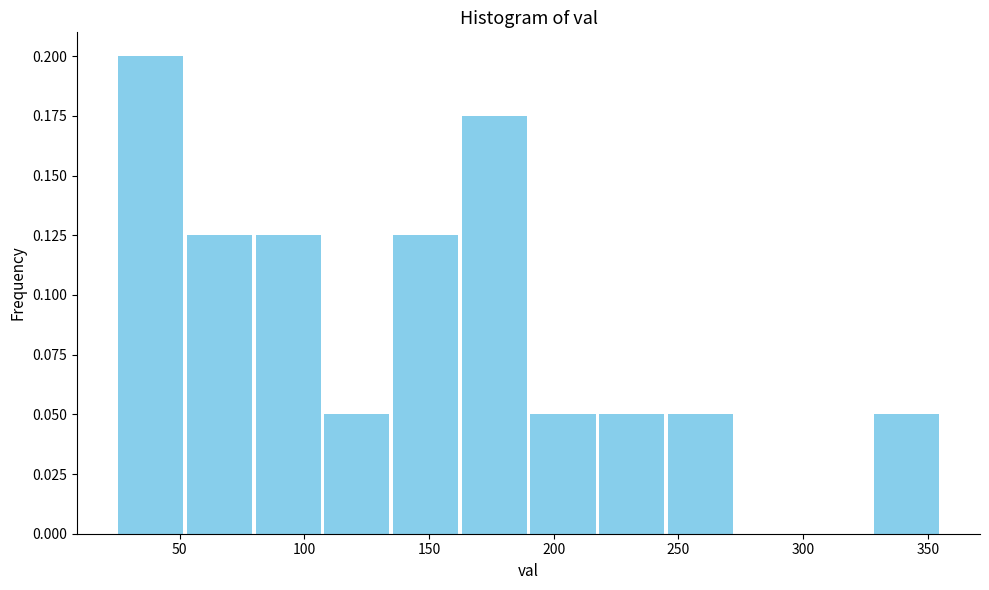

Reading left to right, transcribe this chart: for each bar, give the range it covers on the x-axis and its height. Neither the bar edges nor the heights are printed on the chart, so give them approximately, as read against the axes.

25 to 50: 0.200
50 to 80: 0.125
80 to 105: 0.125
105 to 135: 0.050
135 to 160: 0.125
160 to 190: 0.175
190 to 215: 0.050
215 to 245: 0.050
245 to 275: 0.050
275 to 300: 0
300 to 330: 0
330 to 355: 0.050